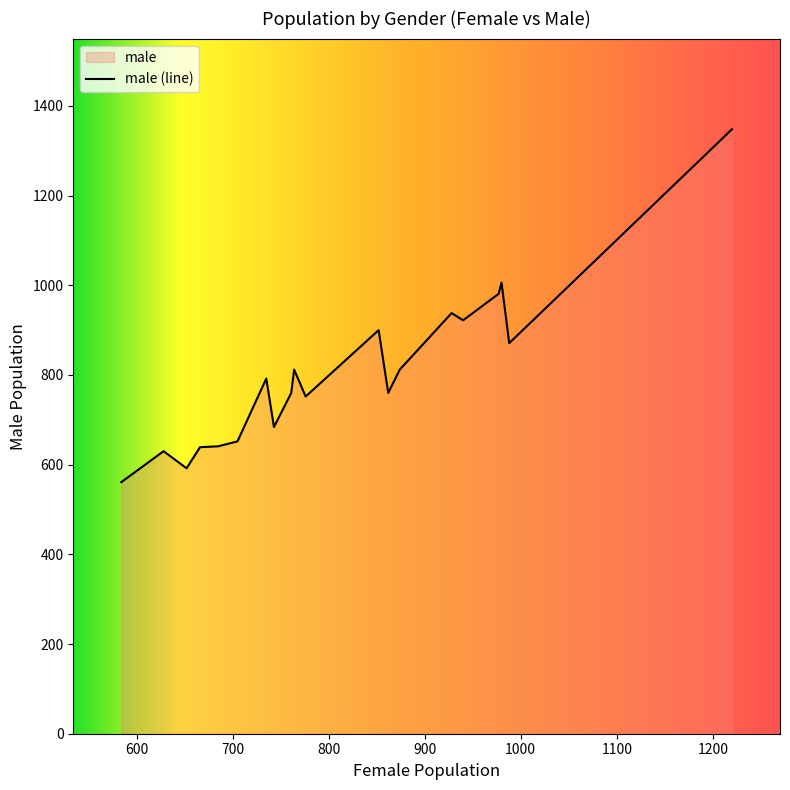

What is the minimum value shown in the chart?

561